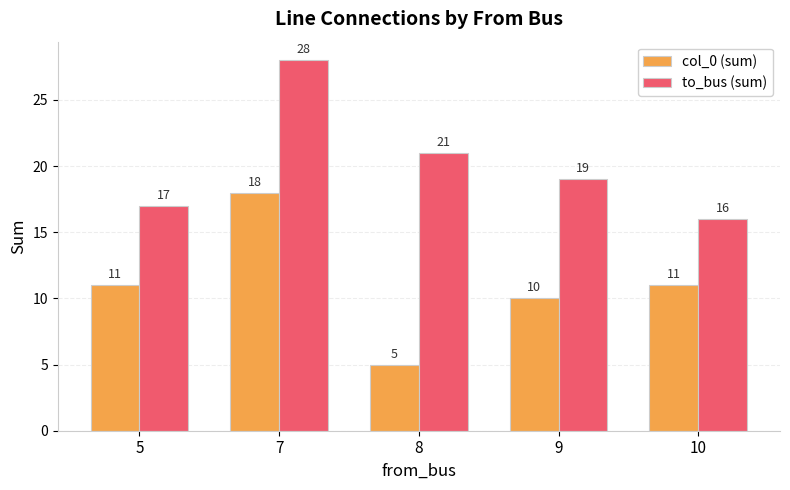

Reading left to right, list all the values displayed in this chart.

col_0 (sum): 11	18	5	10	11
to_bus (sum): 17	28	21	19	16